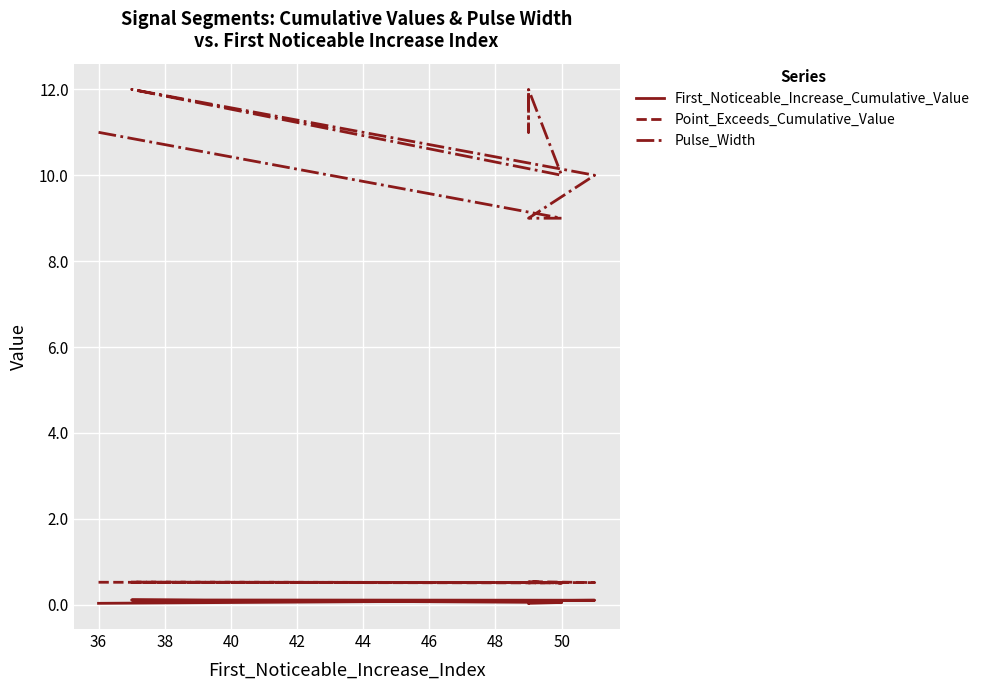

List the series in order of their peak value, highest first.

Pulse_Width, Point_Exceeds_Cumulative_Value, First_Noticeable_Increase_Cumulative_Value